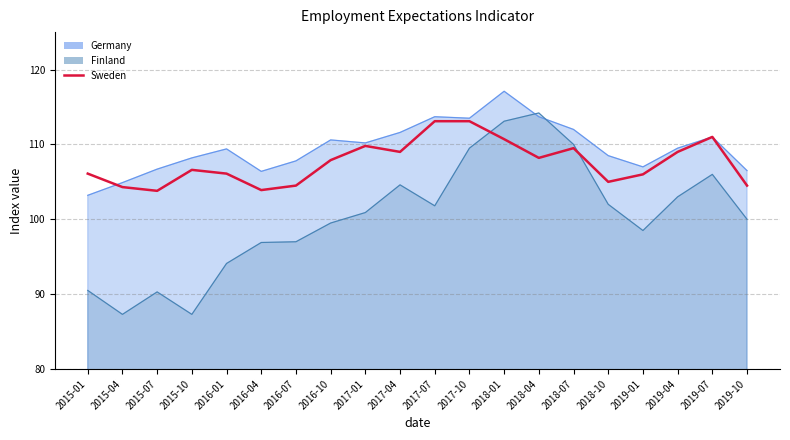

What is the difference between the second highest and second lowest values?

9.2